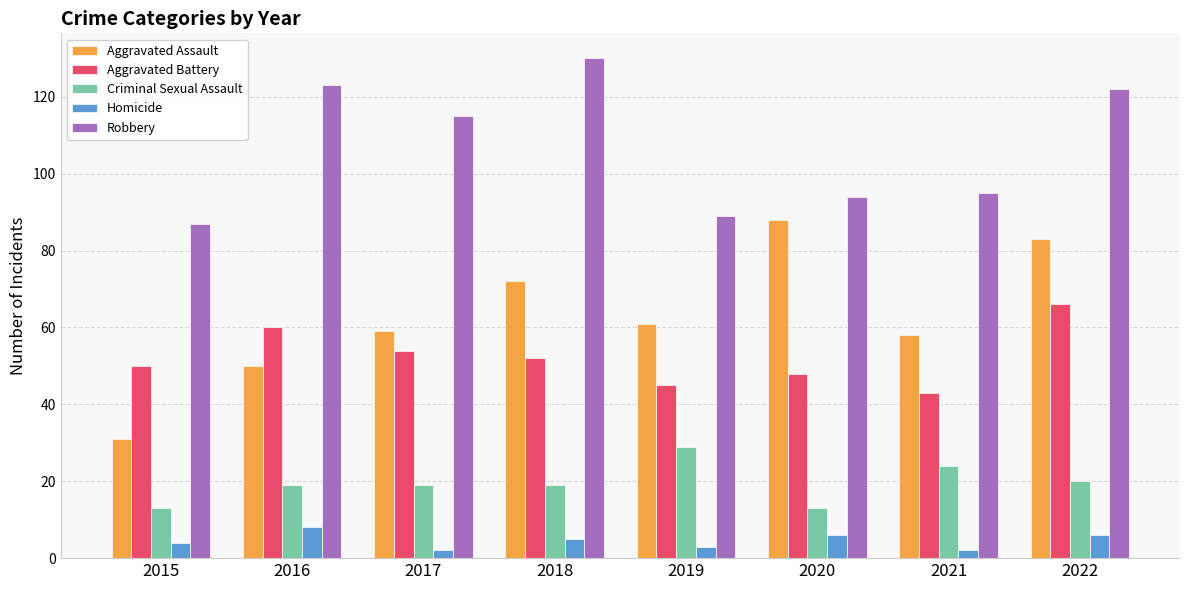

The value of Aggravated Assault at 2022 is 83. True or false?

True